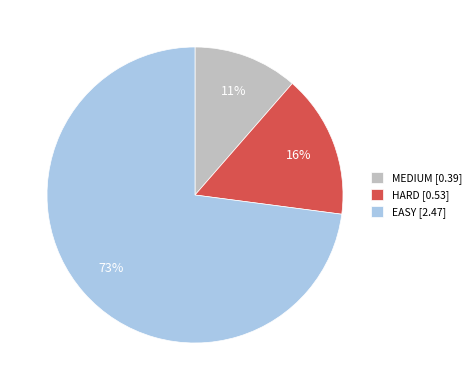

To the nearest percent, what is the average slice percentage?

33%